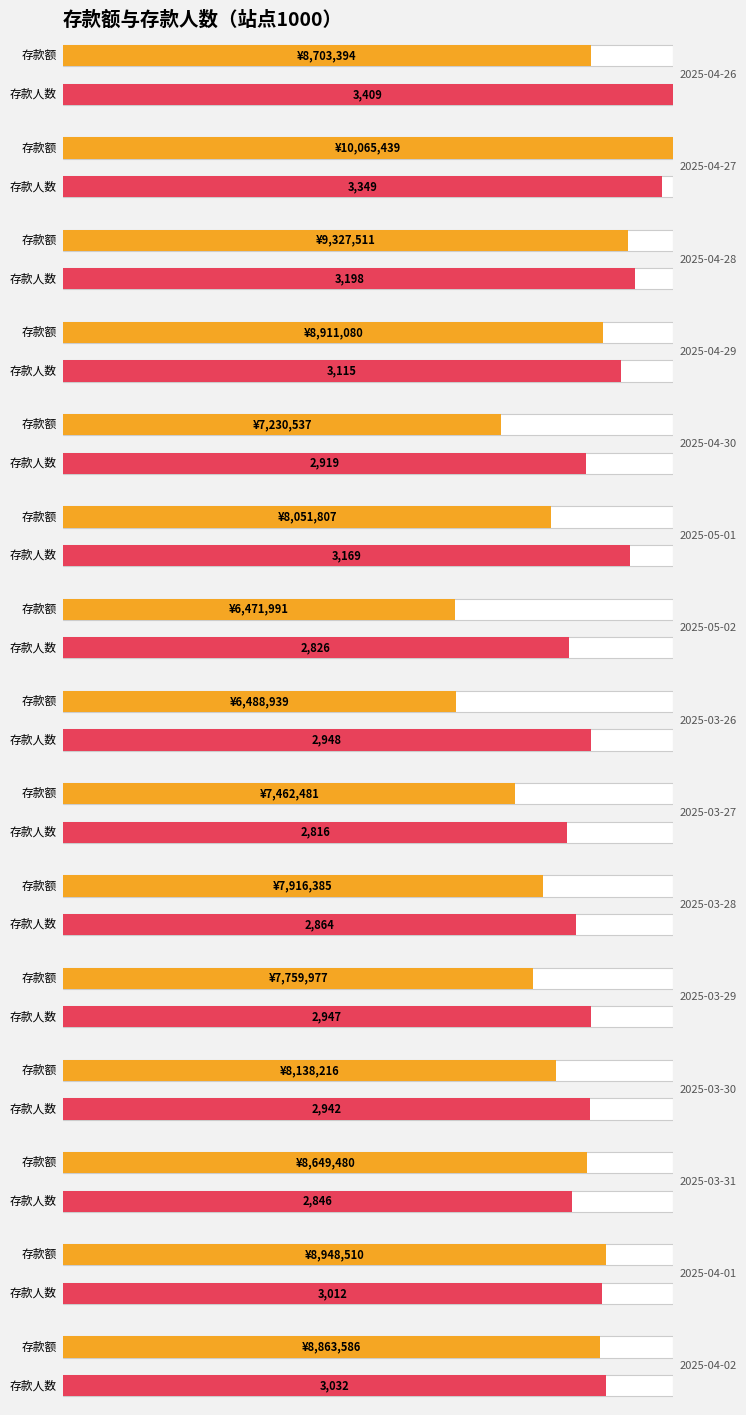

List the series in order of their peak value, lowest first.

存款人数, 存款额